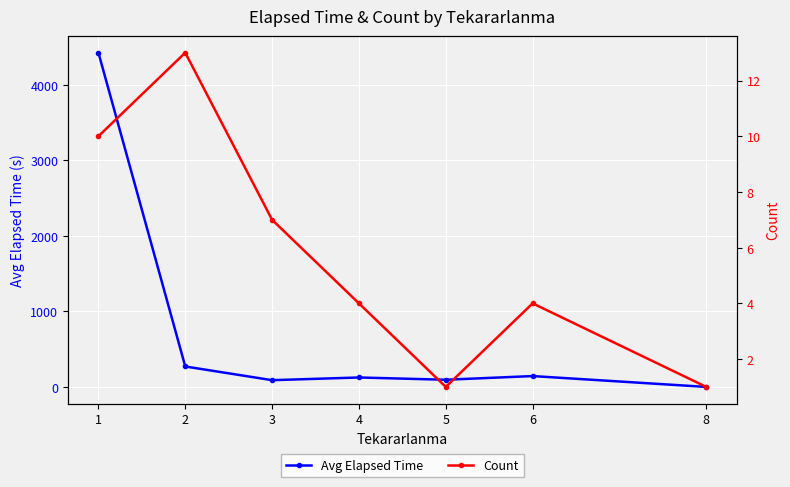

What is the total value across all series at 4?

129.0